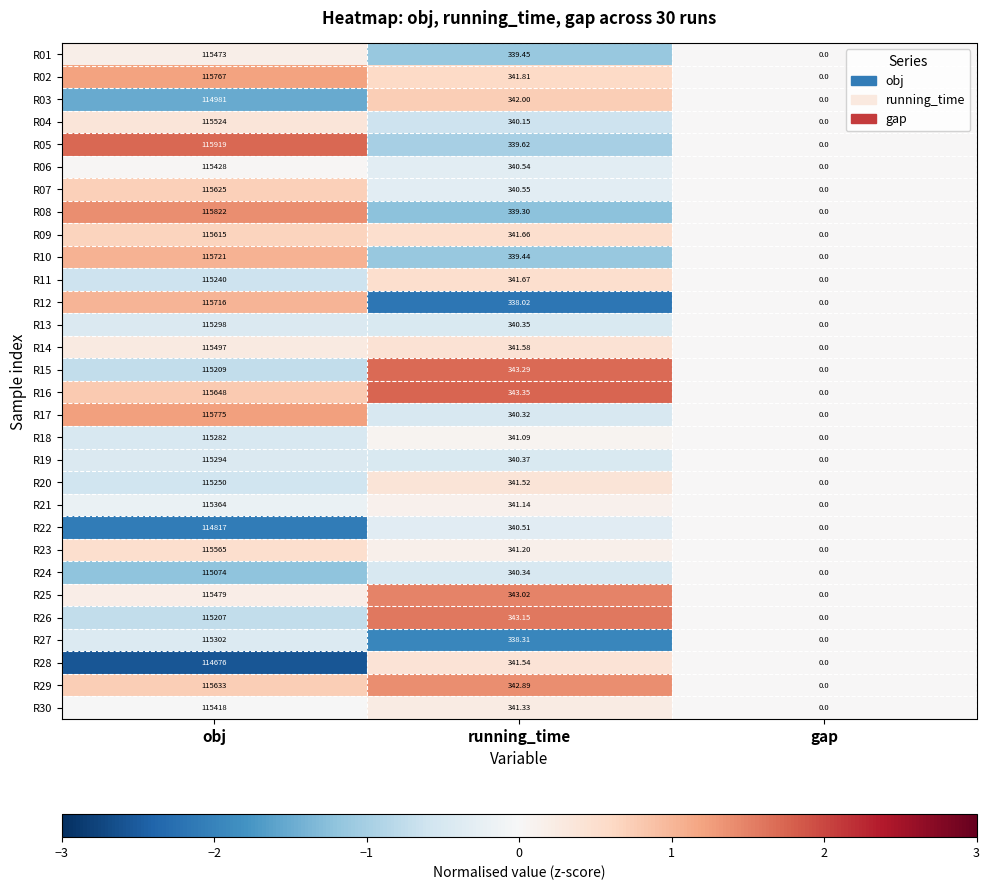

List the series in order of their peak value, highest first.

R05, R08, R17, R02, R10, R12, R16, R29, R07, R09, R23, R04, R14, R25, R01, R06, R30, R21, R27, R13, R19, R18, R20, R11, R15, R26, R24, R03, R22, R28